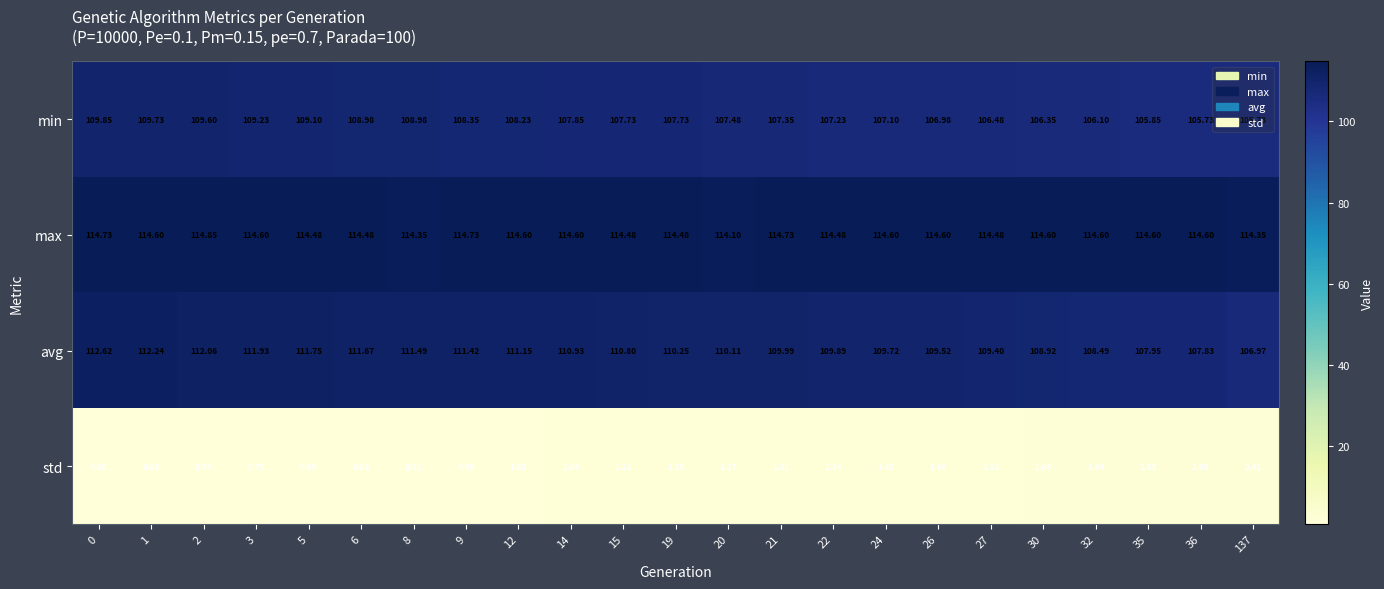

Is the value of max at 2 greater than the value of std at 8?

Yes